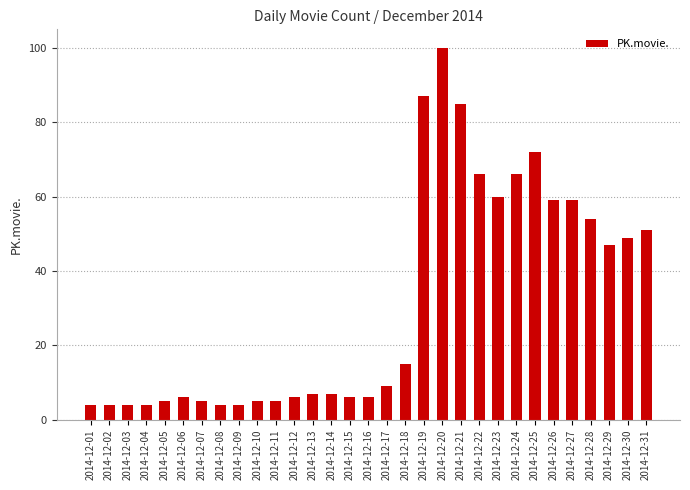

Which has a higher value, 2014-12-10 or 2014-12-25?

2014-12-25